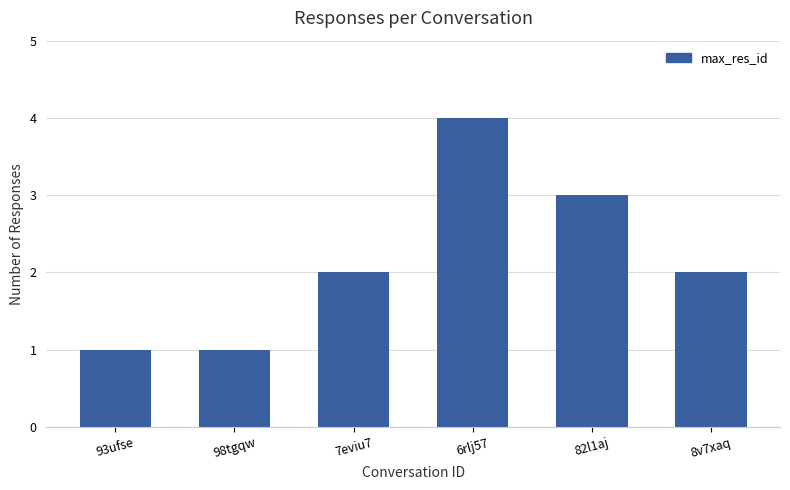

What is the value of the 5th bar from the left?

3